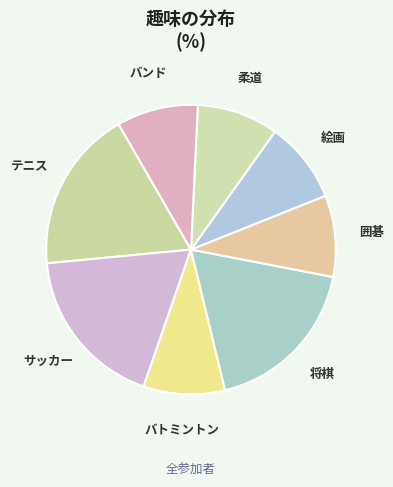

Combined, do サッカー and 将棋 account for over 50%?

No